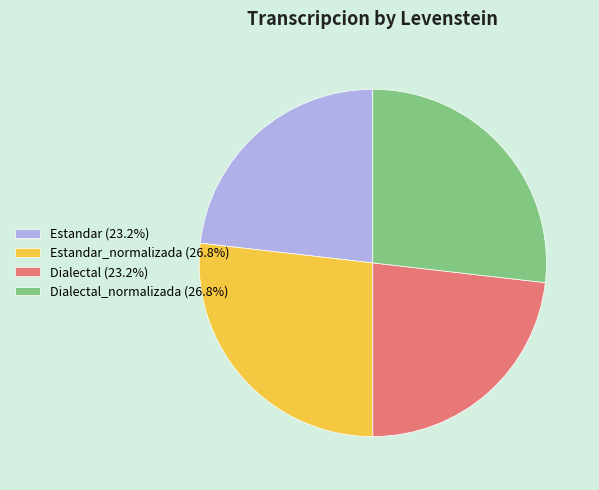

What is the ratio of the value at Estandar_normalizada (26.8%) to the value at Estandar (23.2%)?

1.2